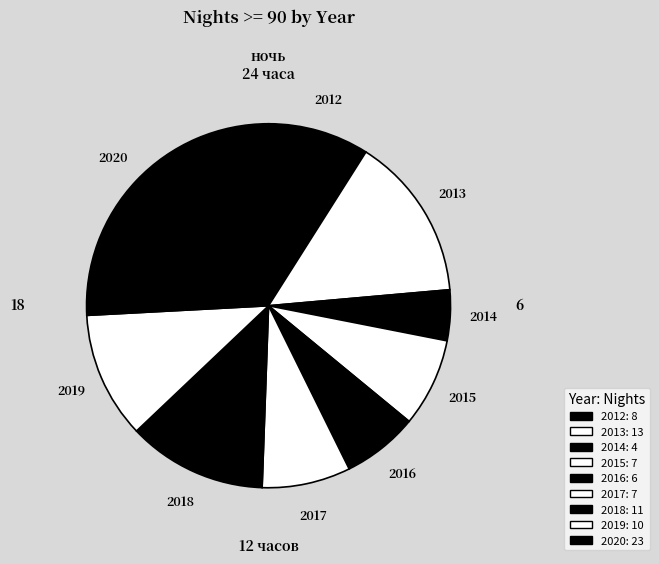

Which has a higher value, 2019 or 2020?

2020